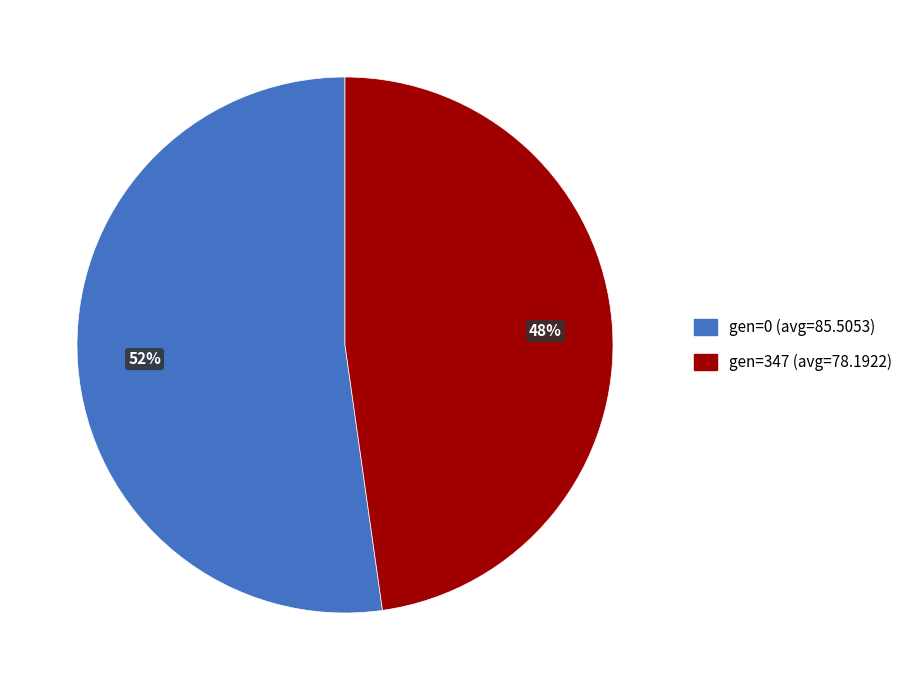

To the nearest percent, what percentage of the pie is gen=347 (avg=78.1922)?

48%